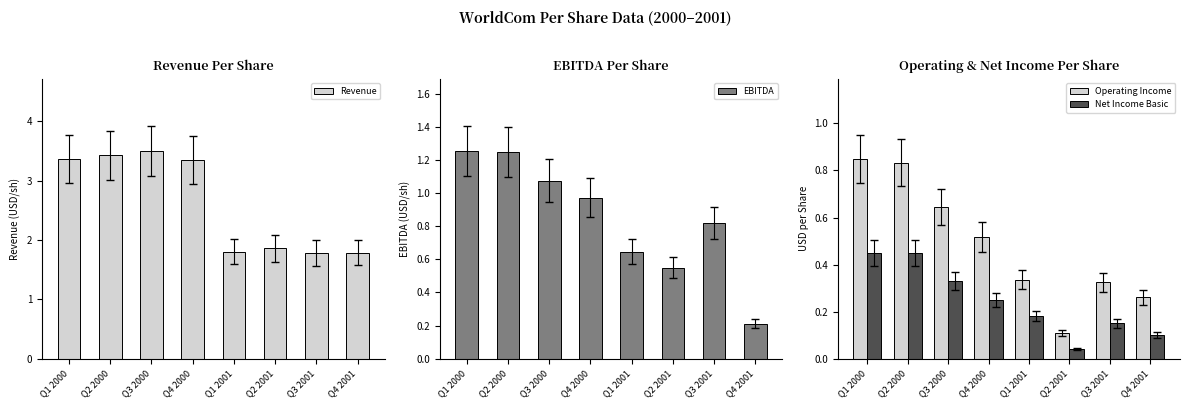

Between Q2 2000 and Q1 2001, which series saw the biggest shift?

Revenue